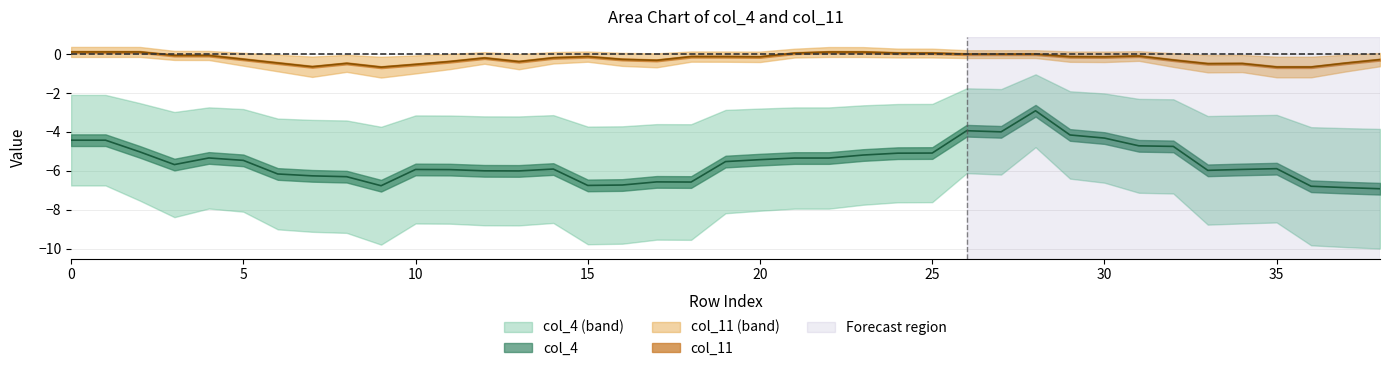

True or false: col_11 and col_4 cross at least once.

False